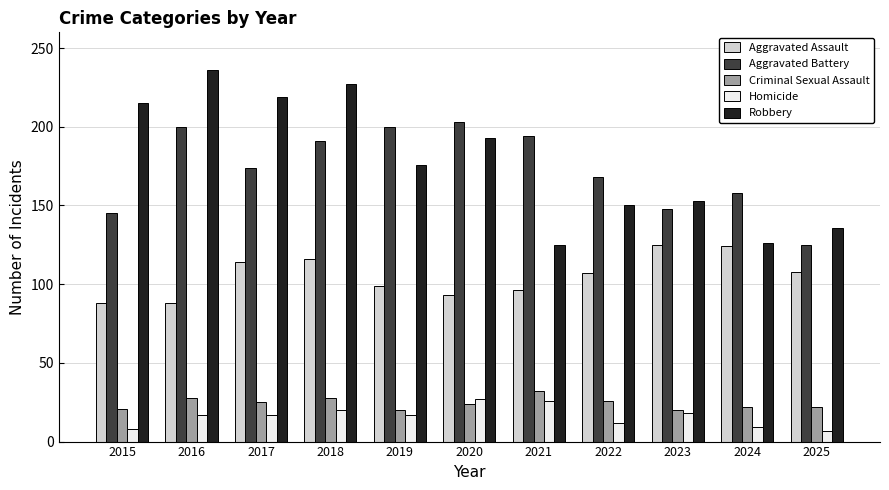

What is the total value across all series at 2017?

549